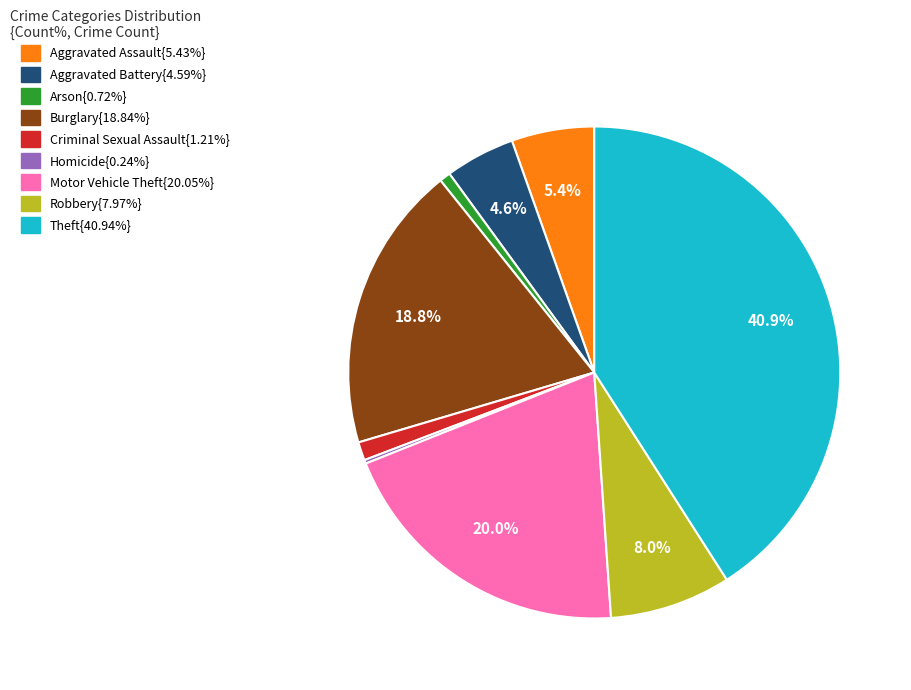

Is there any slice that represents more than half of the pie?

No